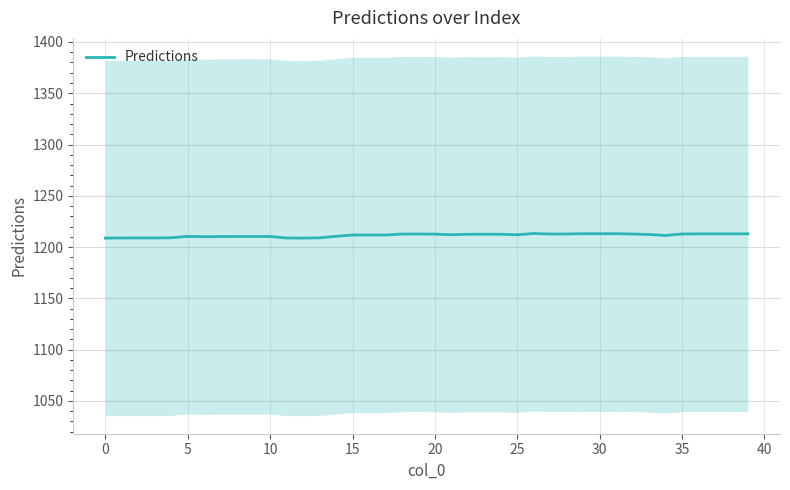

What is the highest value of the Predictions series?

1213.2